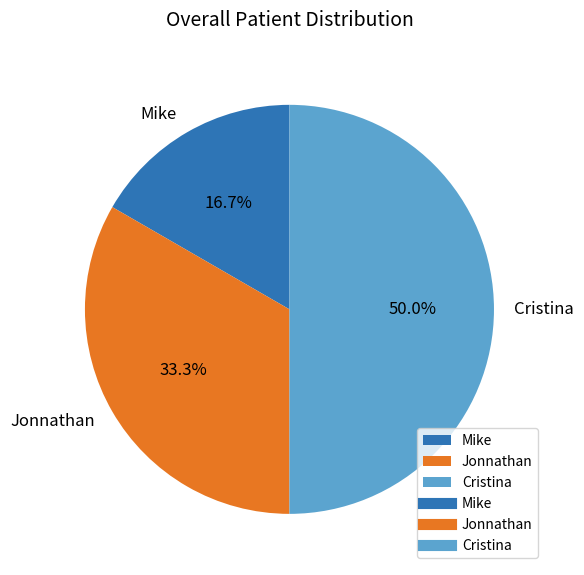

The Cristina slice represents 64% of the pie. True or false?

False